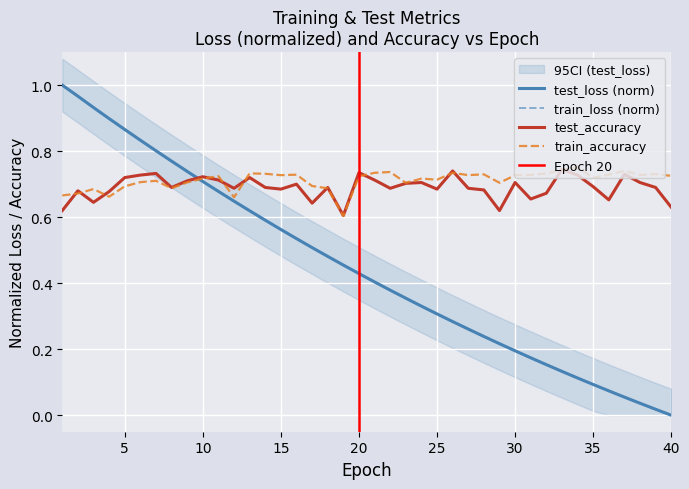

Which series changed the most between 11 and 15?

train_loss